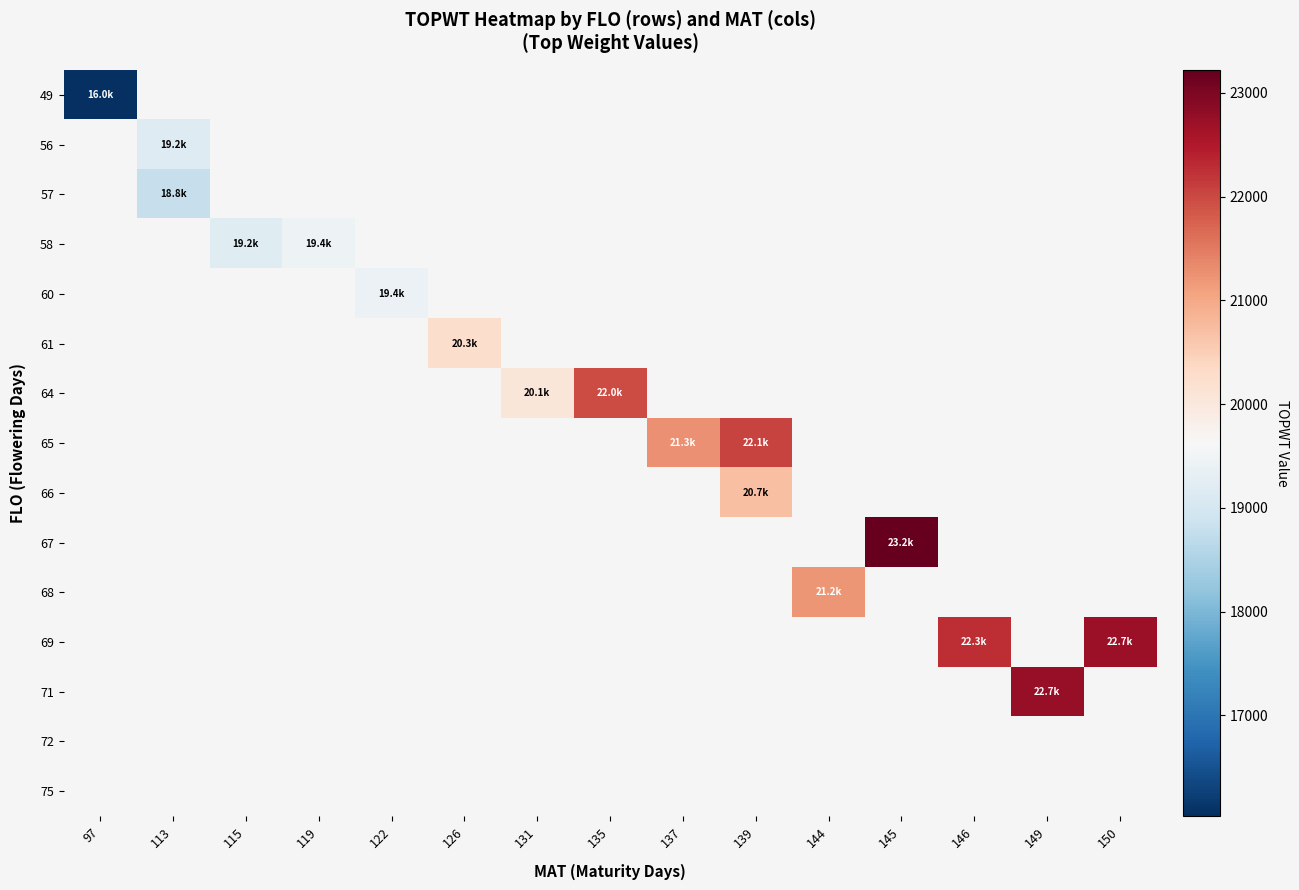

What is the maximum value shown in the chart?

23221.0